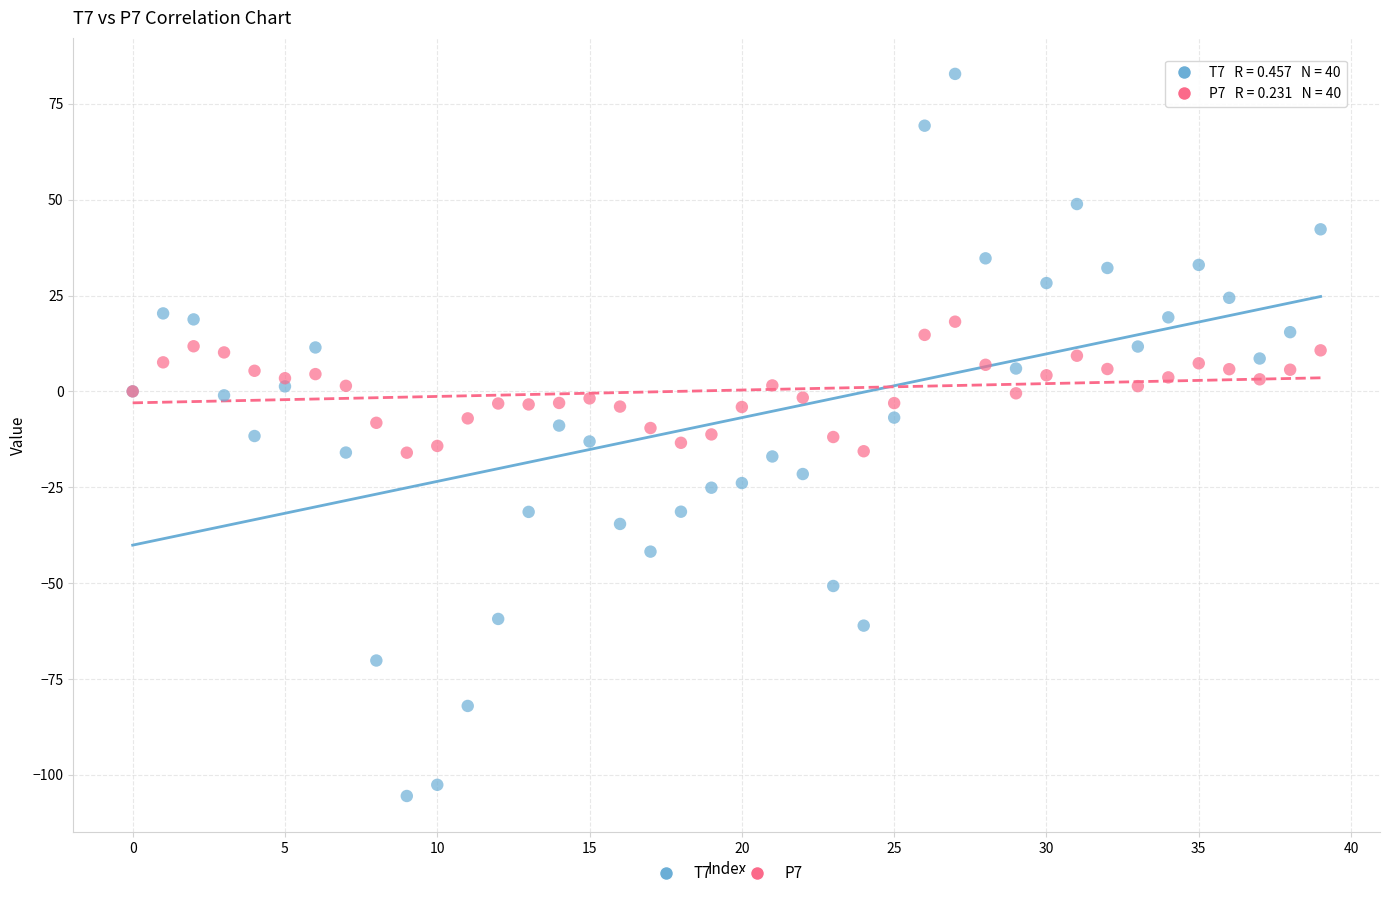

Which series reaches the minimum Y coordinate?

T7